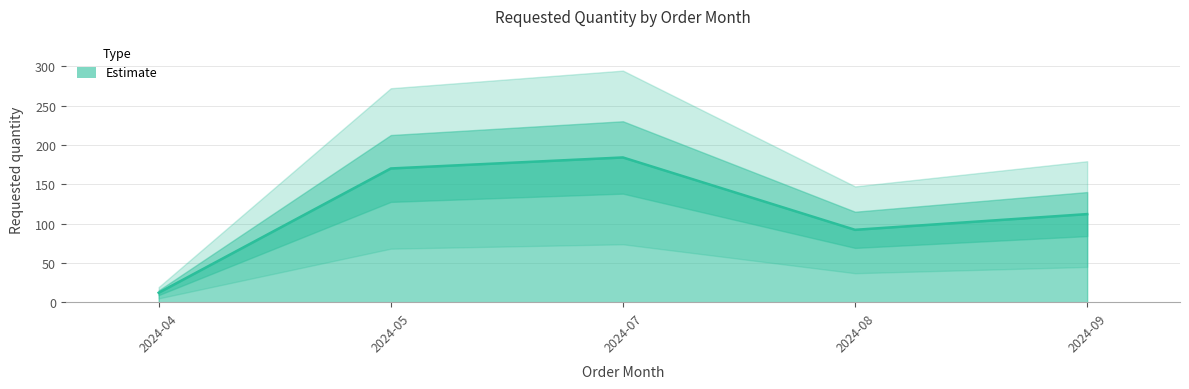

How many interior local valleys (lower than both neighbors) does the data have?

1